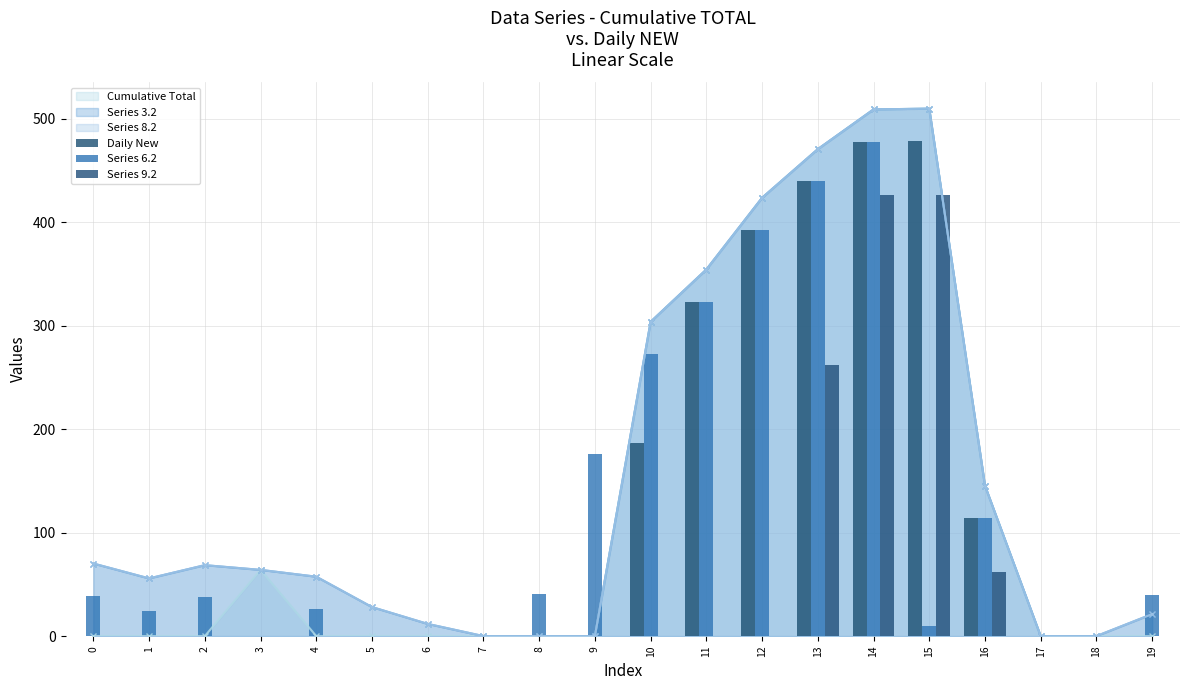

The Series 9.2 series shows -238.7 at 6. True or false?

False